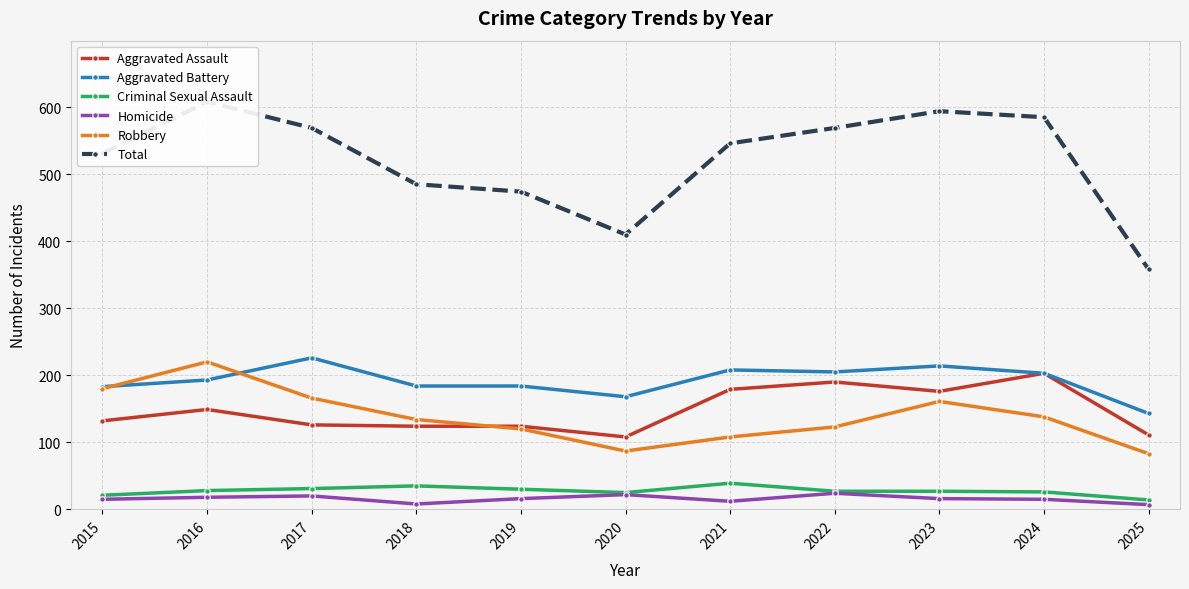

What is the greatest value displayed?

608